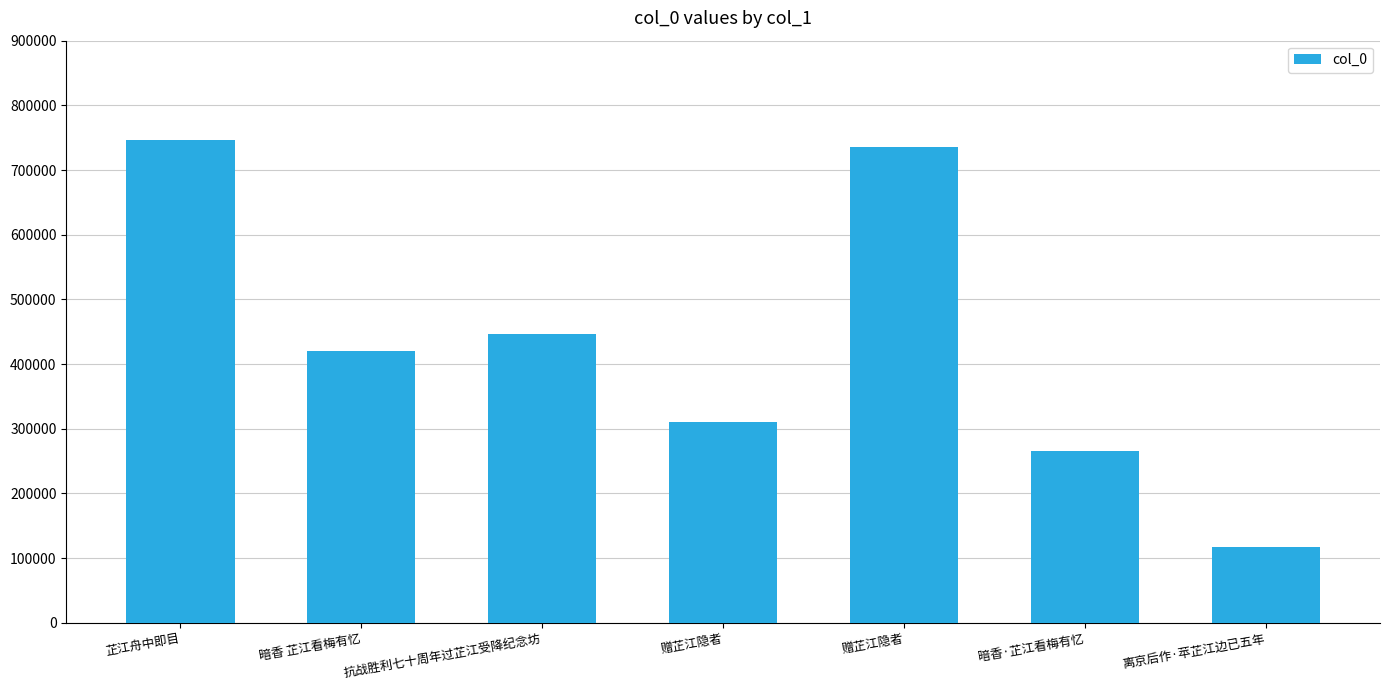

Is it true that the value at 暗香·芷江看梅有忆 is 459799?

False